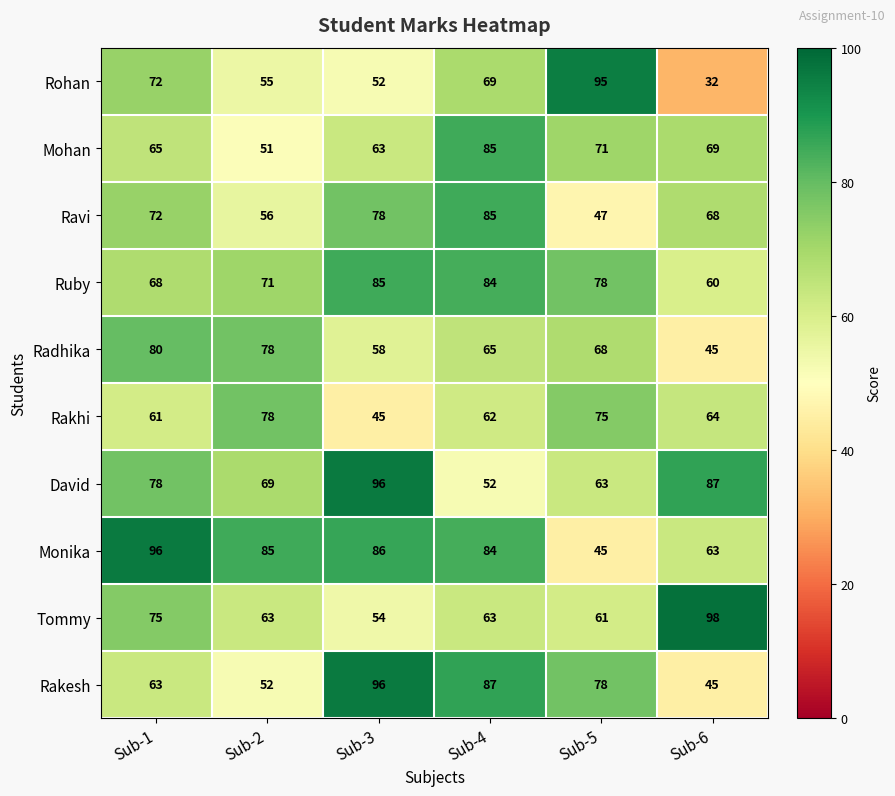

Which category has the lowest value across all series?

Sub-6